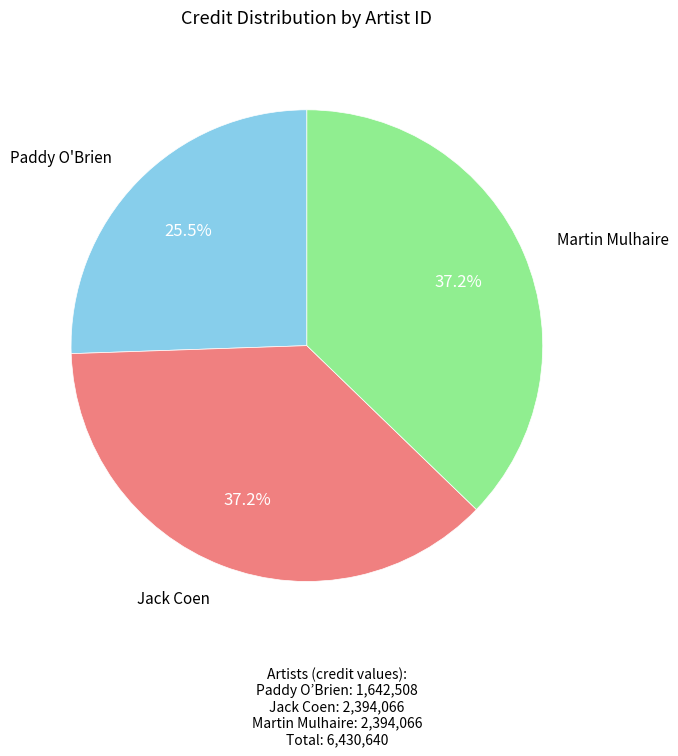

Between Martin Mulhaire and Paddy O'Brien, which is larger?

Martin Mulhaire